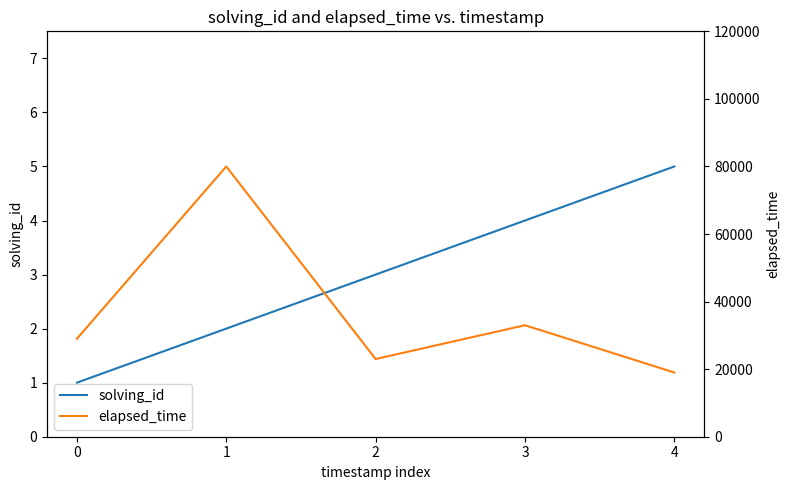

Rank the categories by elapsed_time value from lowest to highest.

4, 2, 0, 3, 1